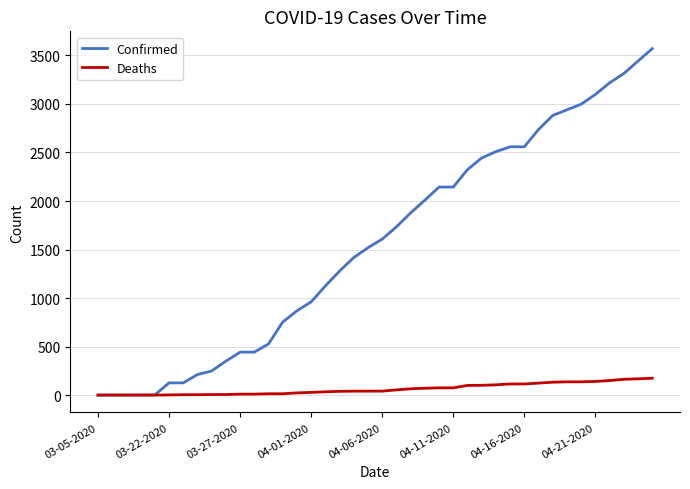

What is the minimum value for Confirmed?

1